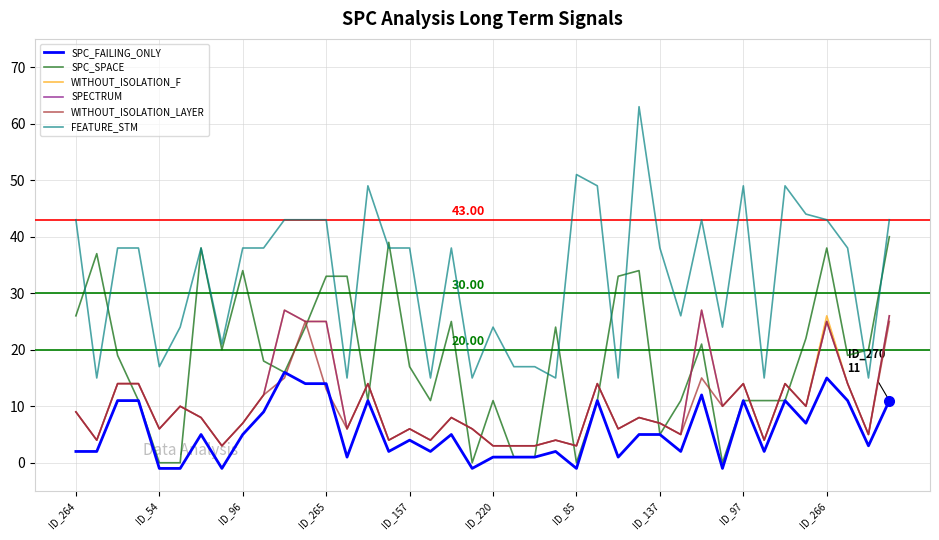

Which series has the widest spread of values?

FEATURE_STM